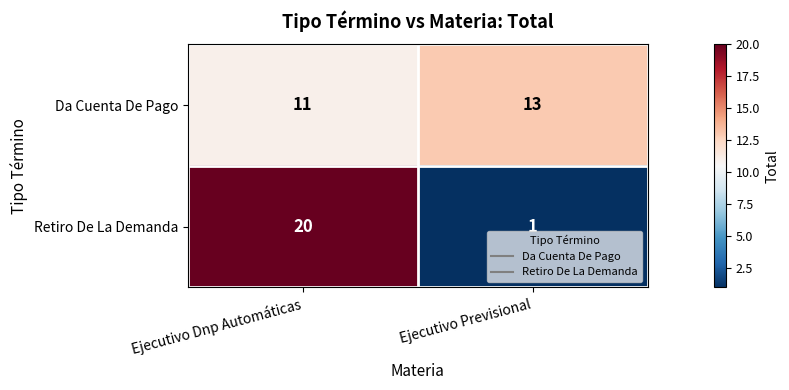

What is the difference between the highest and lowest values at Ejecutivo Previsional?

12